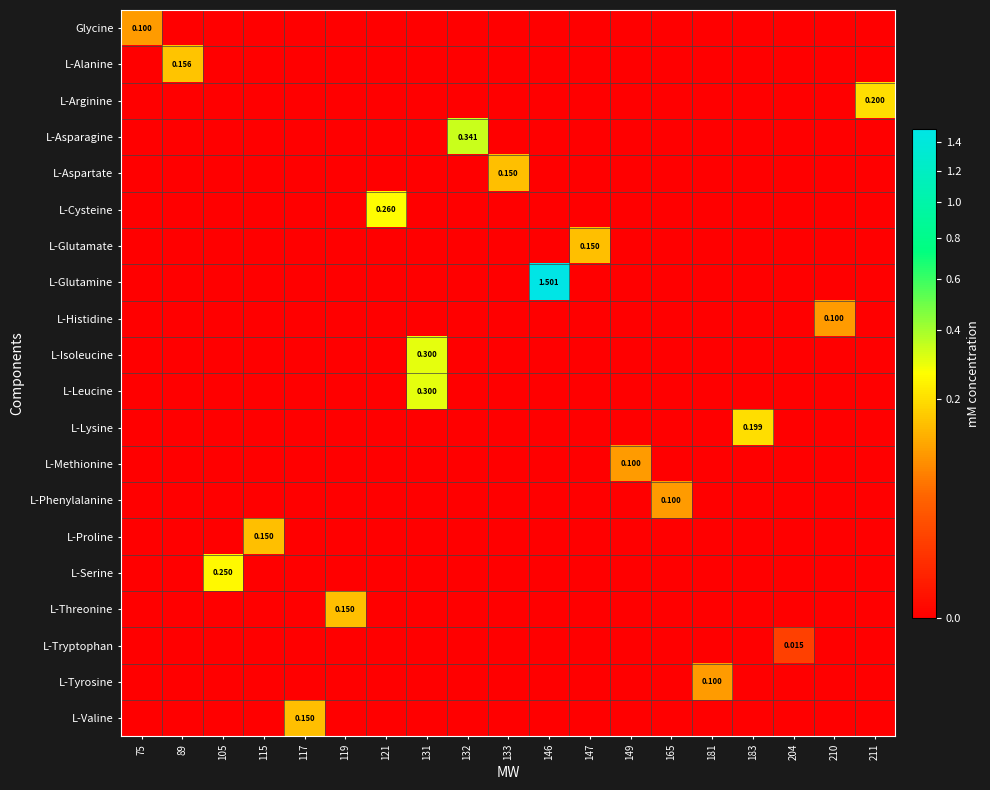

Count the number of categories in the chart.

19